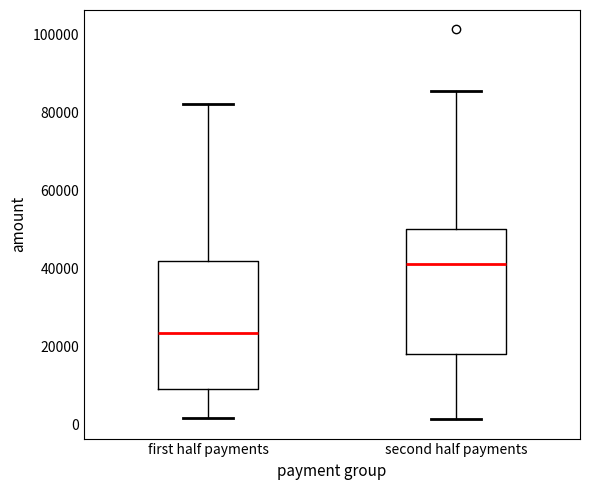

Reading left to right, read every box against the y-axis: the position of its median line, the range the box covers, and the ends of its whiskers. The values are not printed on the chart, so give them approximately, as read against the axis.

first half payments: median 24000, box 10000 to 42000, whiskers 2000 to 82000
second half payments: median 42000, box 18000 to 50000, whiskers 2000 to 86000